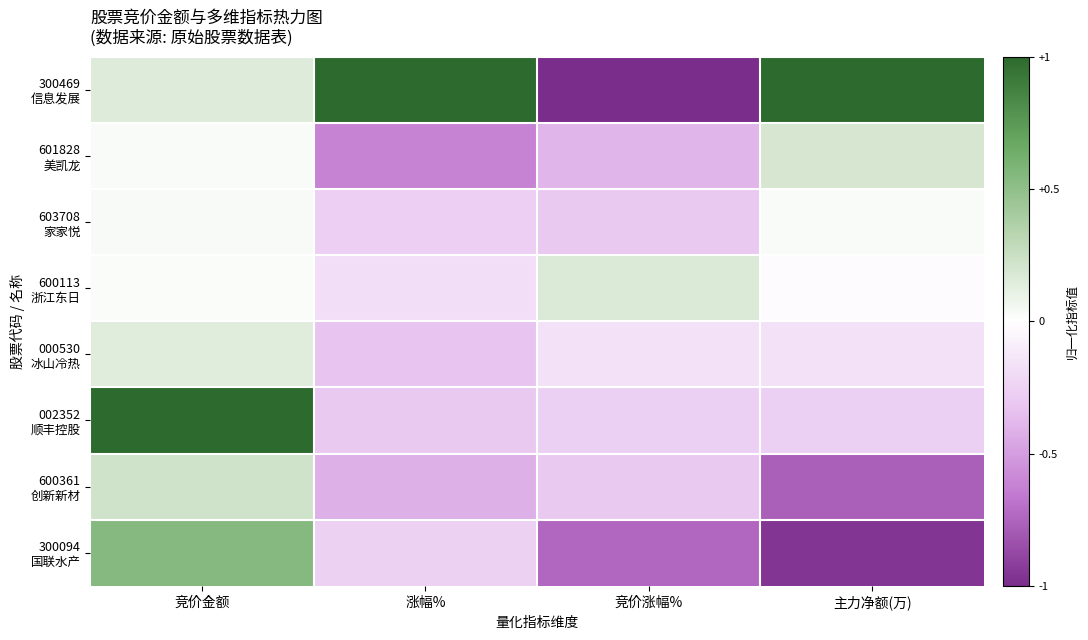

How many data points does each series have?

4